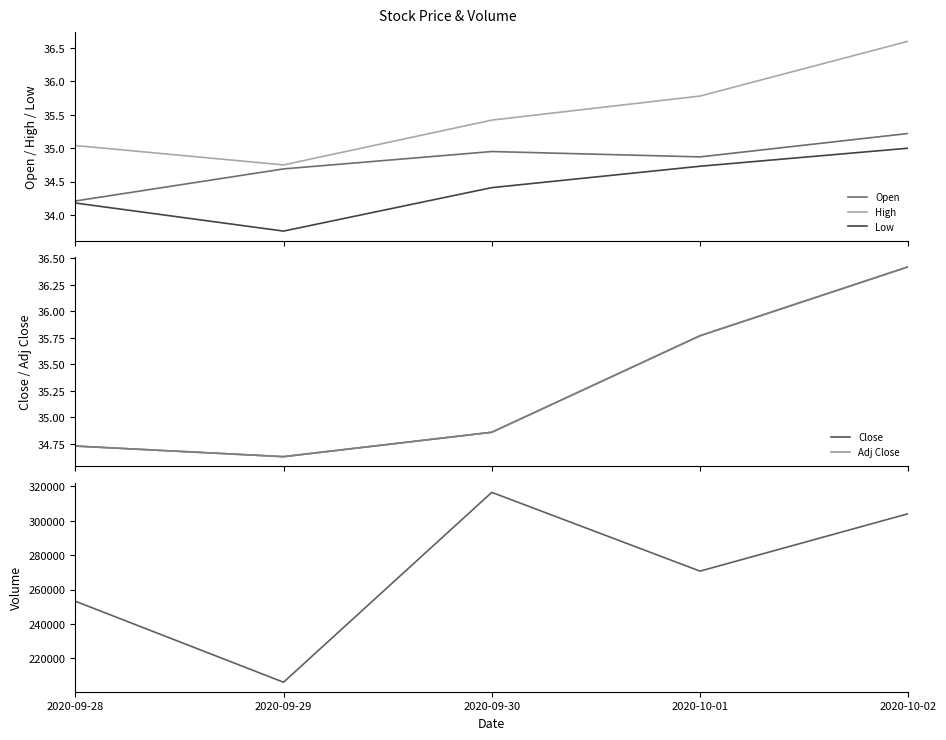

What position from the left is 2020-10-02?

5